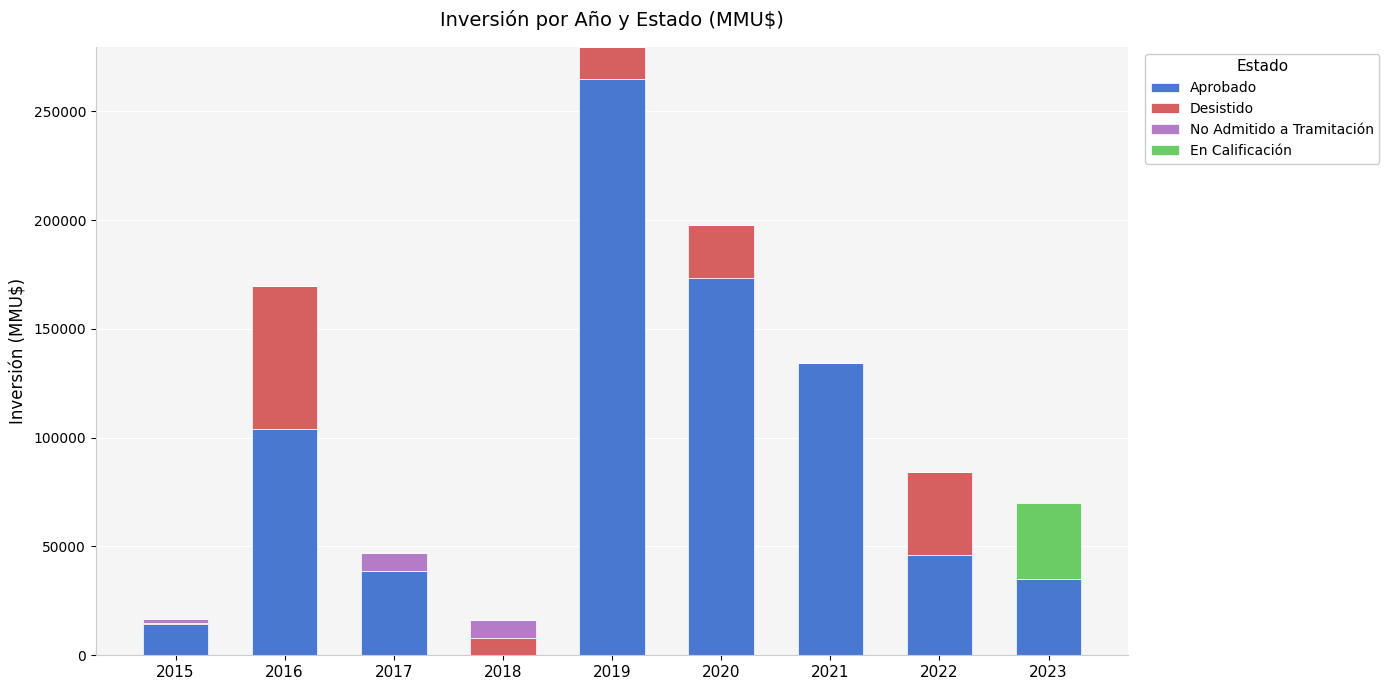

What is the maximum value for Aprobado?

264669